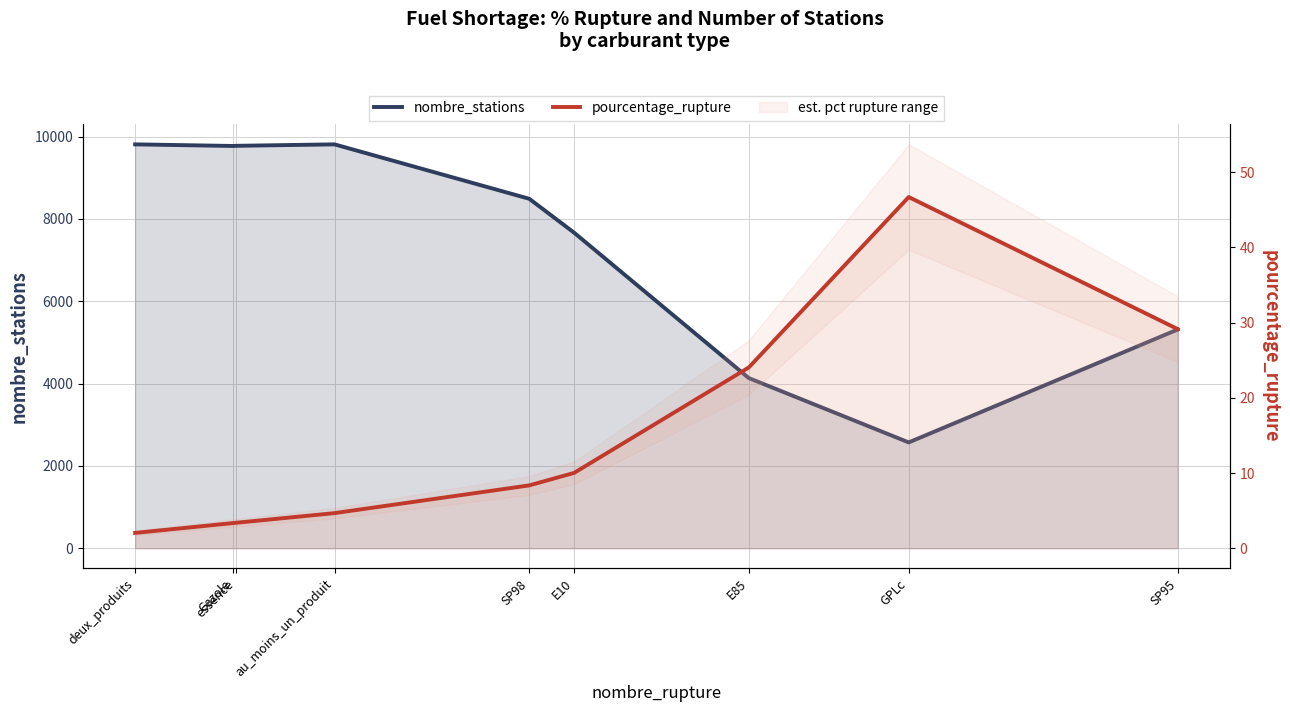

How many lines are shown in the chart?

2